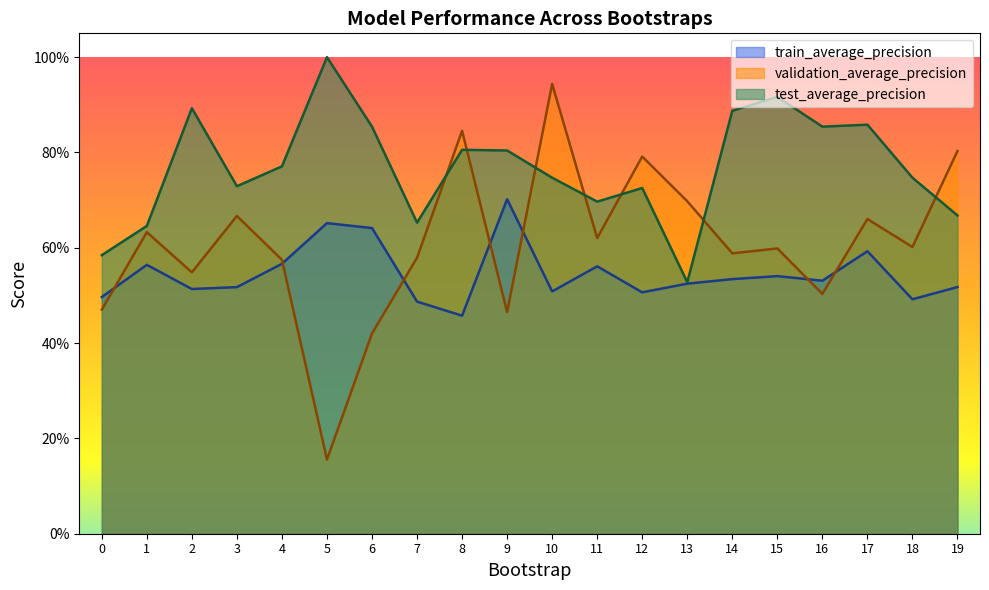

Which series changed the most between 8 and 15?

validation_average_precision